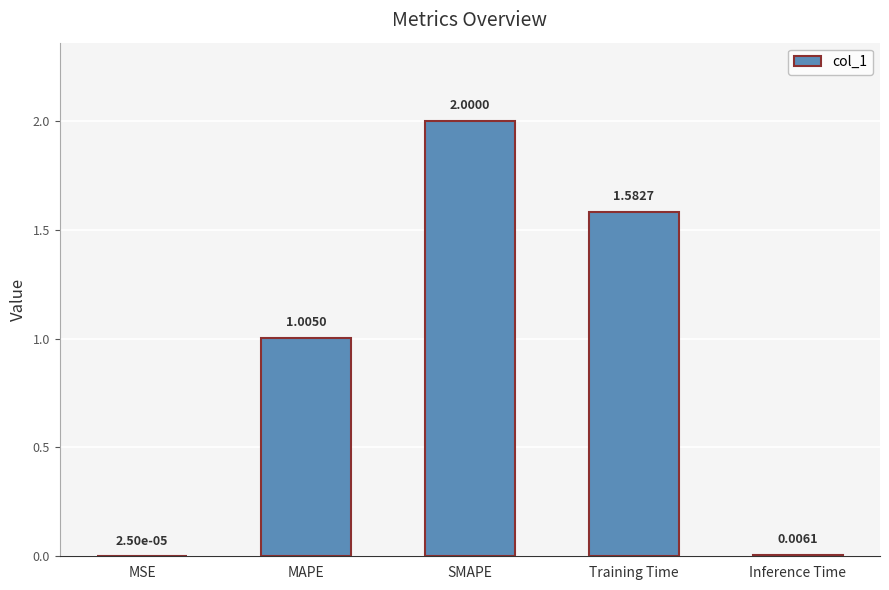

How many series are shown in this chart?

1